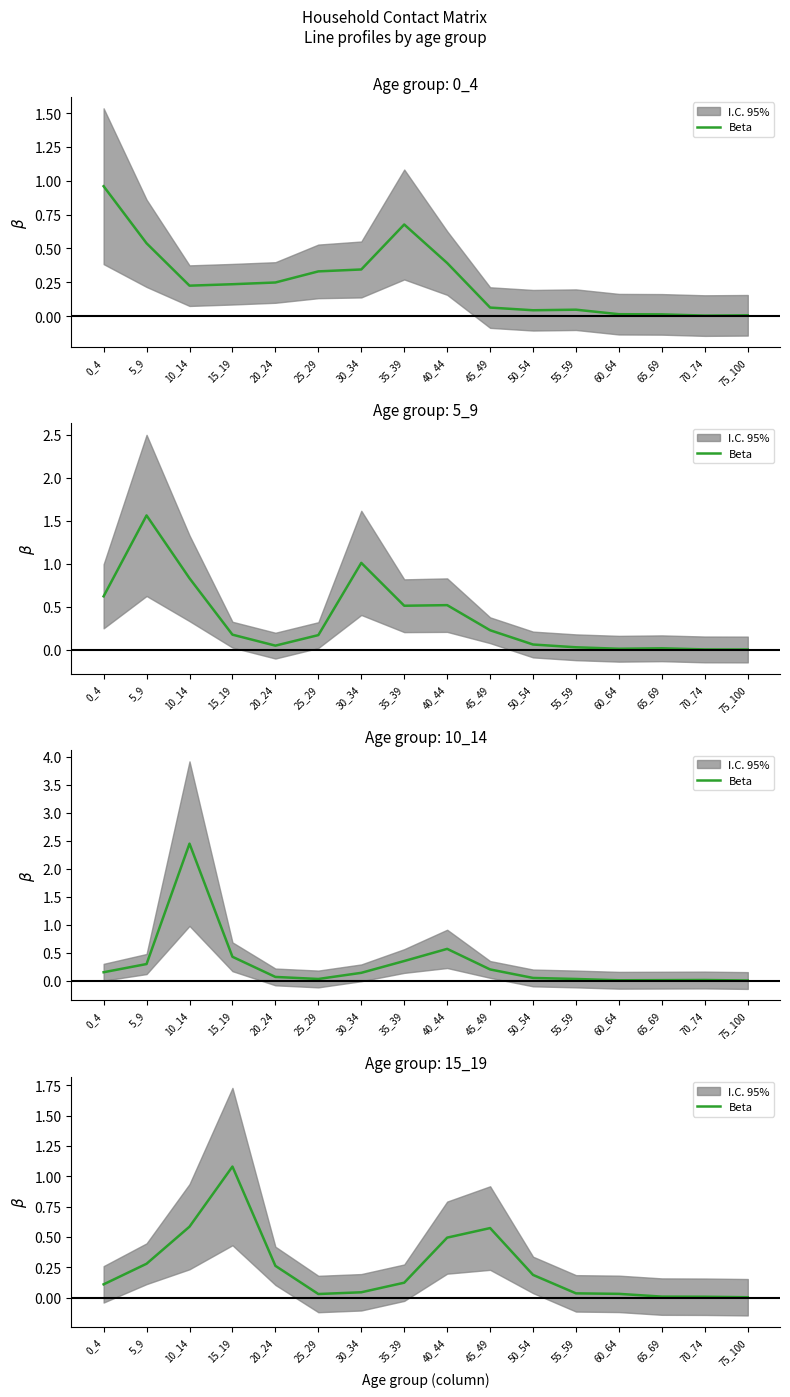

Which has a higher value, 65_69 or 0_4?

0_4